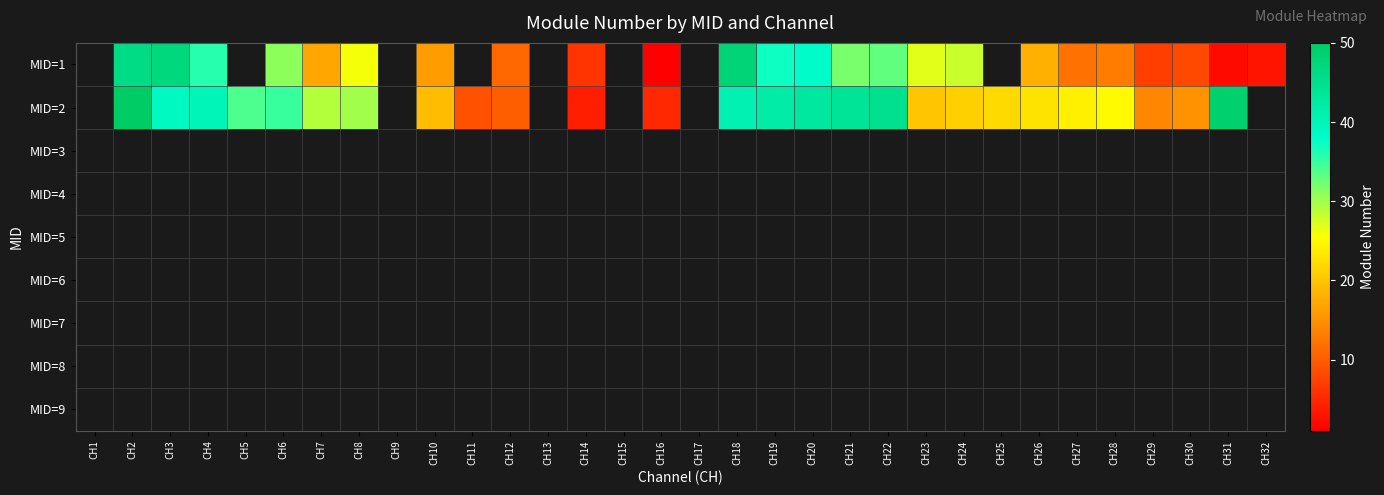

How many series are shown in this chart?

9